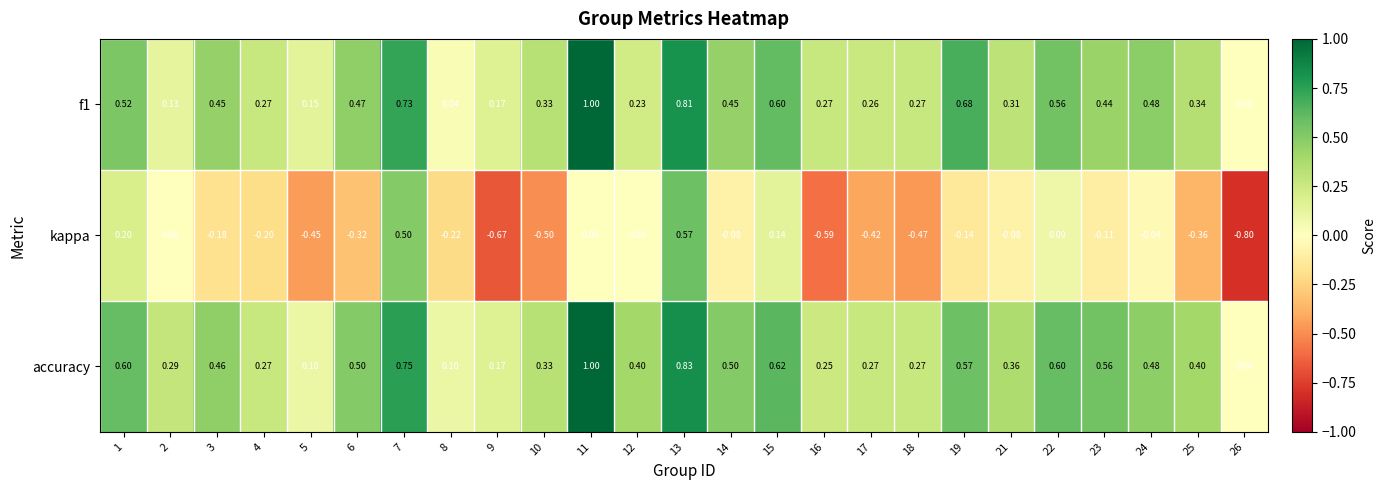

What is the spread (max minus min) of values at 1?

0.4